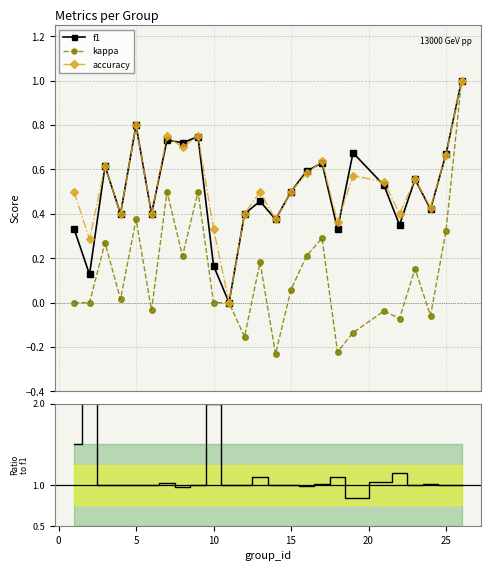

True or false: kappa has more than 0 interior local peaks.

True